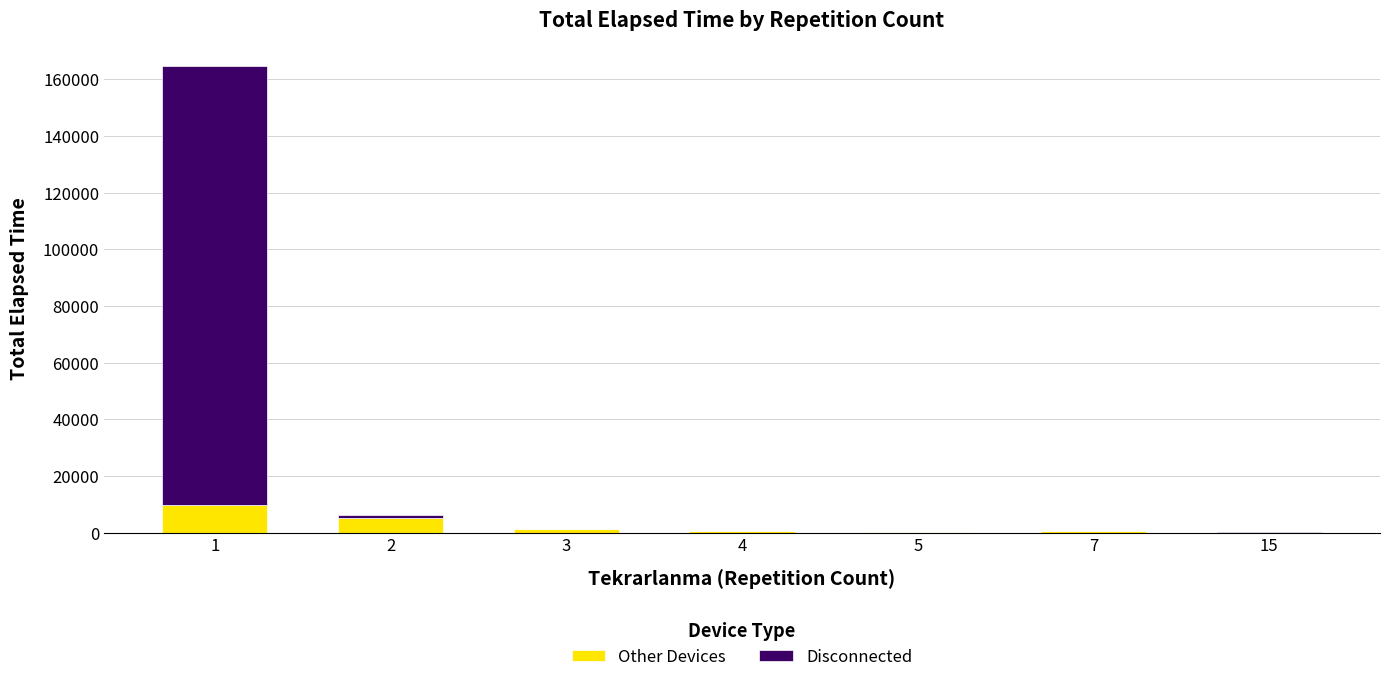

What is the maximum value for Other Devices?

9665